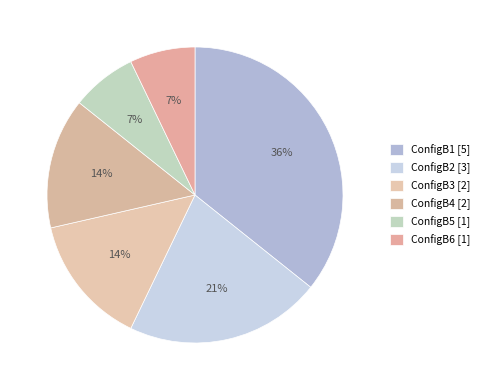

Approximately how many times larger is the value at ConfigB6 compared to ConfigB1?

0.2